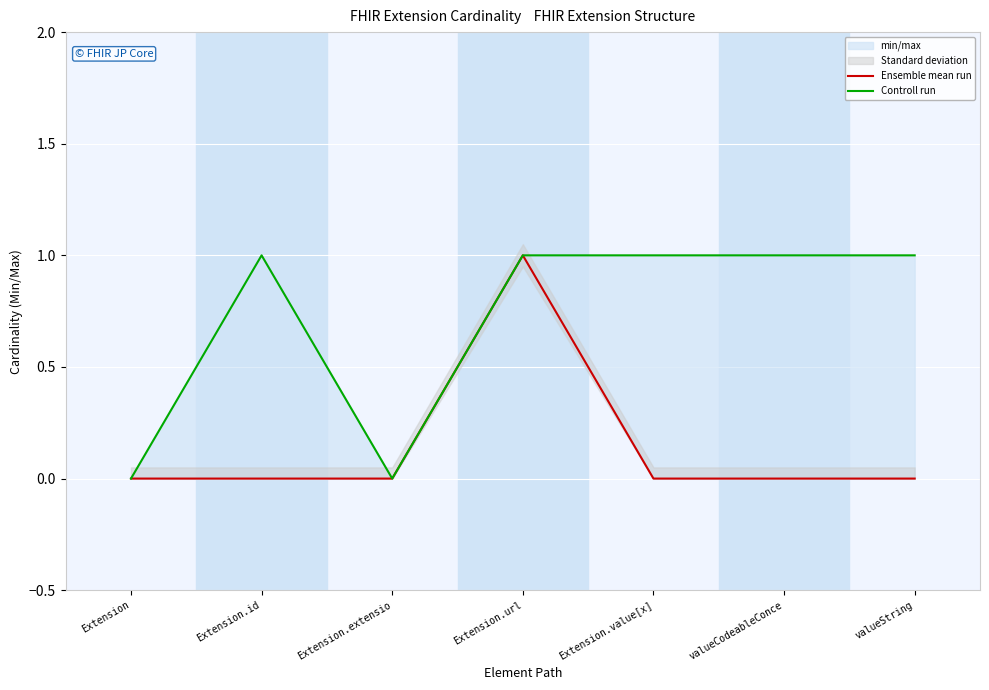

True or false: Ensemble mean run and Controll run cross at least once.

False